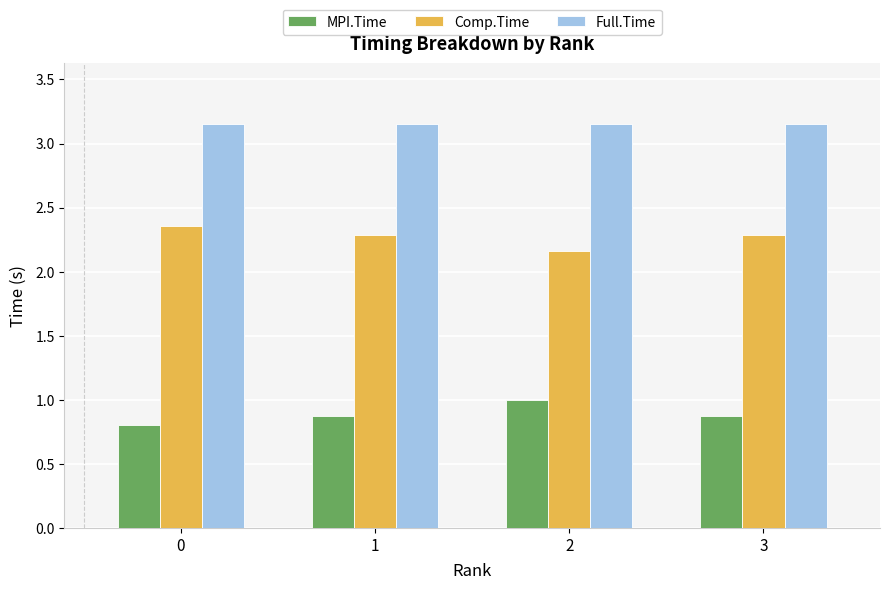

What is the minimum value shown in the chart?

0.8